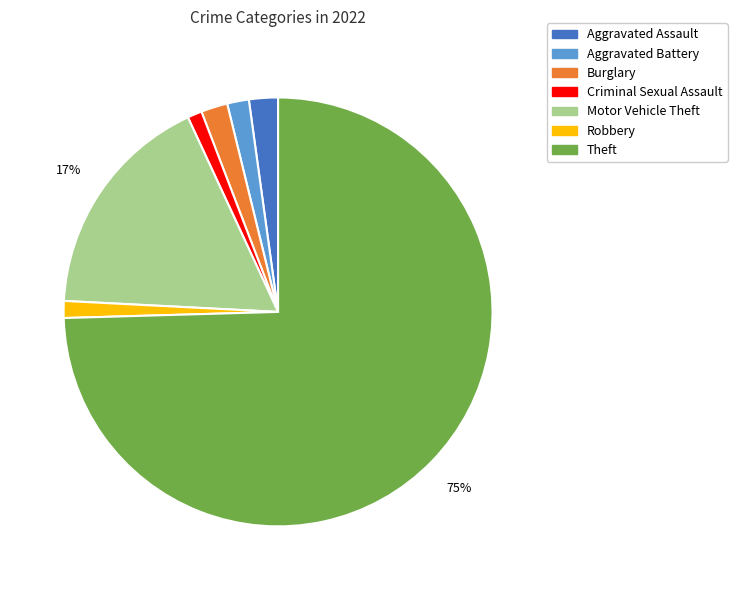

True or false: Motor Vehicle Theft accounts for 28% of the total.

False